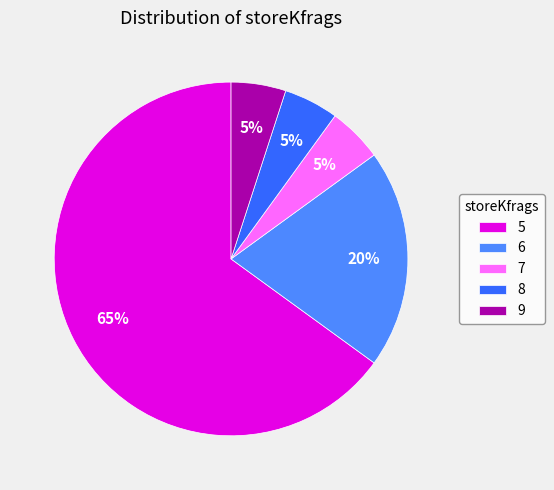

What is the largest slice in the pie chart?

5